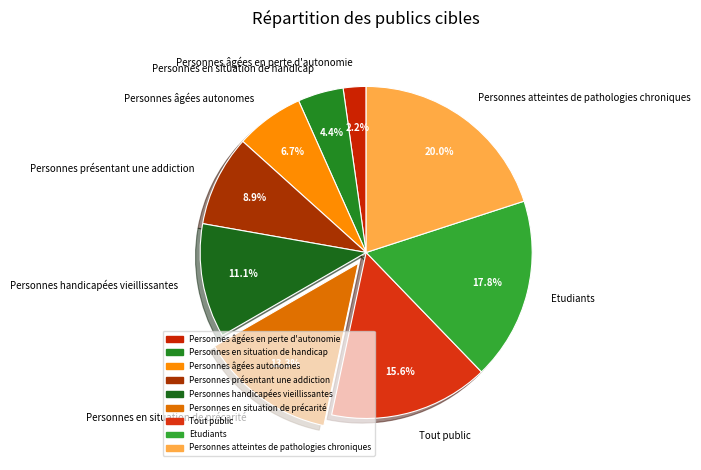

Does Tout public represent more than half of the total?

No